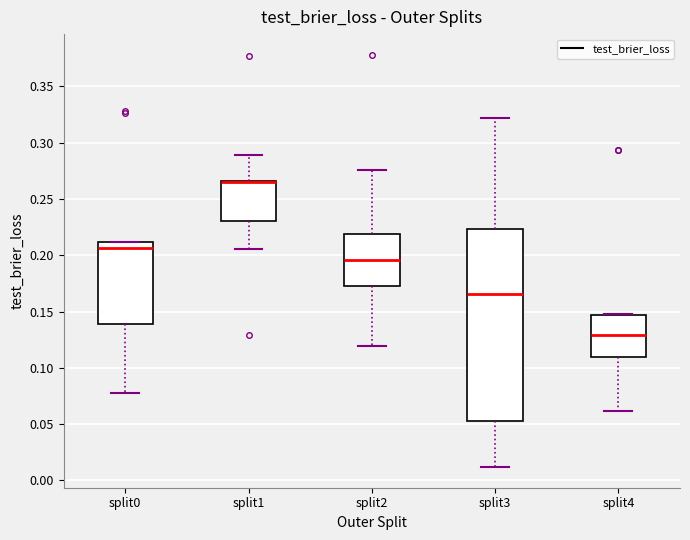

Where does the lower whisker of the box for split2 end on the y-axis? The values are not printed on the chart, so give them approximately, as read against the axis.

0.120